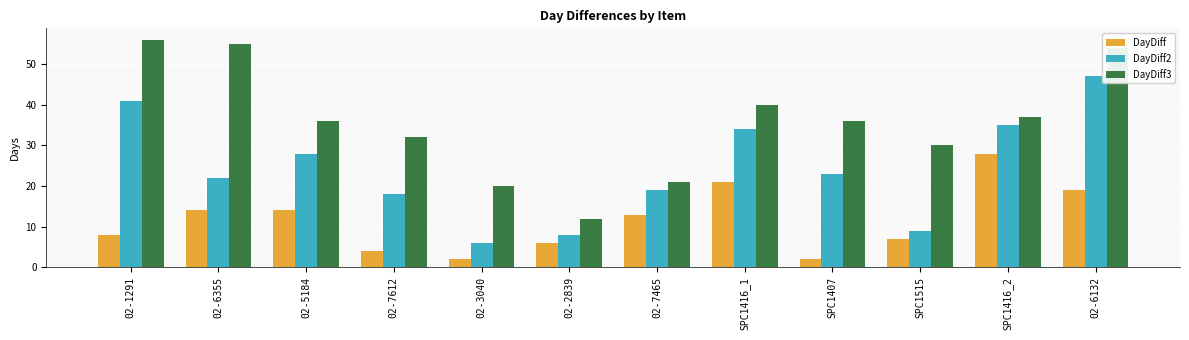

At 02-7612, list the series in order from smallest to largest.

DayDiff, DayDiff2, DayDiff3